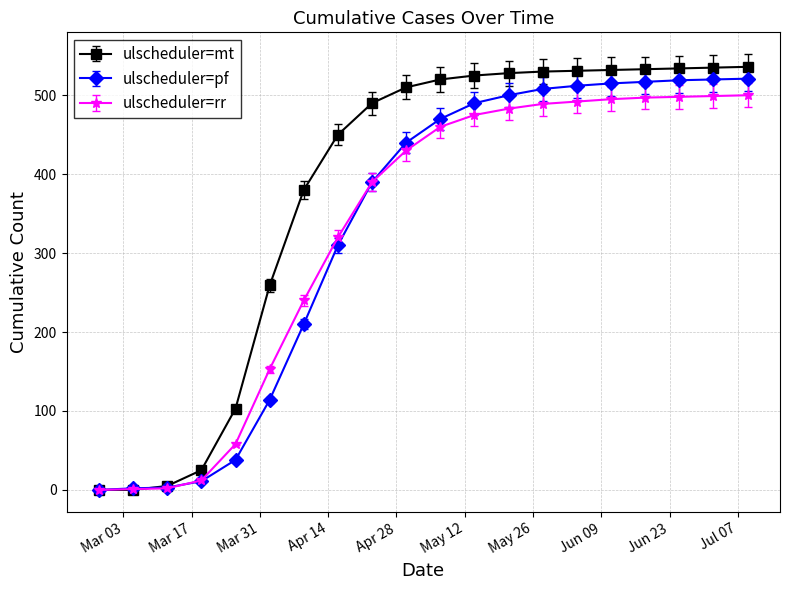

Which series has the largest range (max minus min)?

ulscheduler=mt